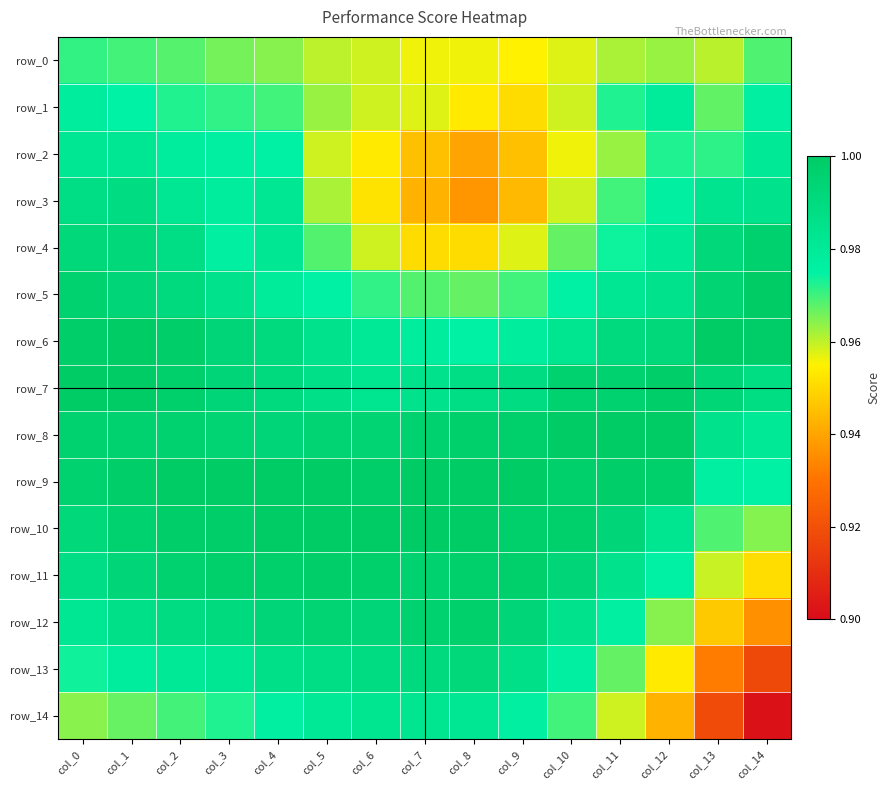

Which series has the largest range (max minus min)?

row_14